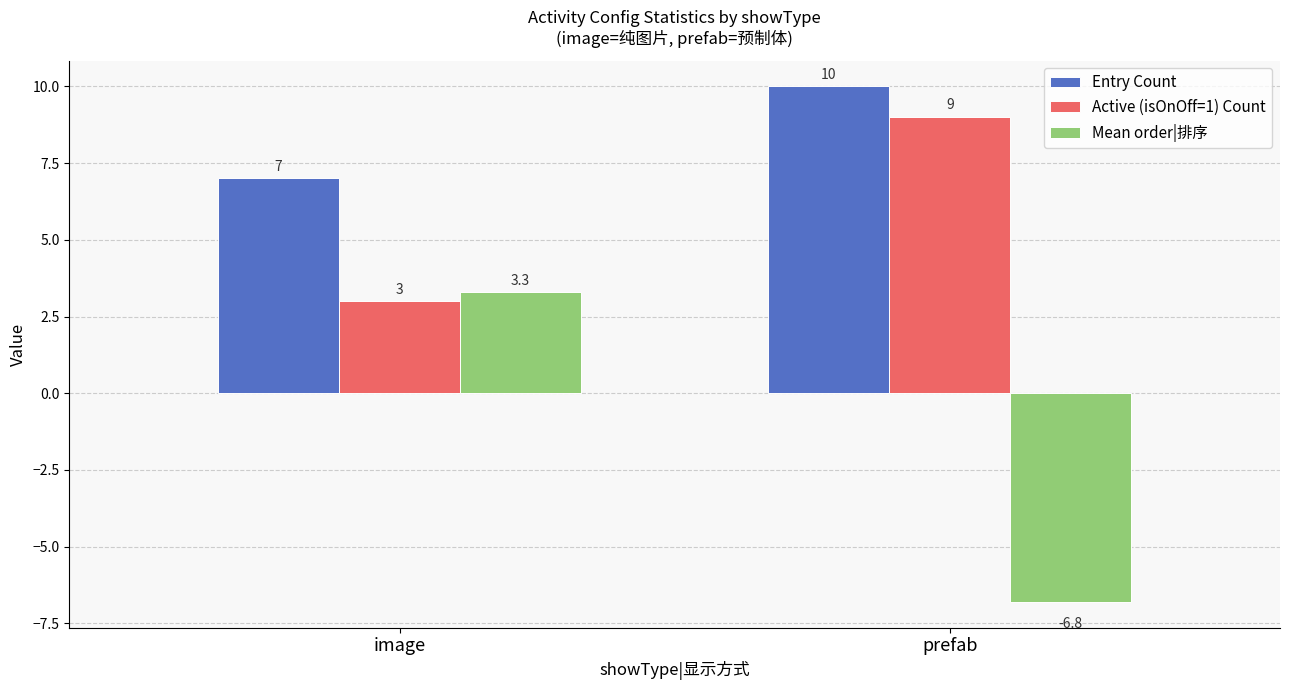

True or false: Entry Count has a value of 10.0 at prefab.

True